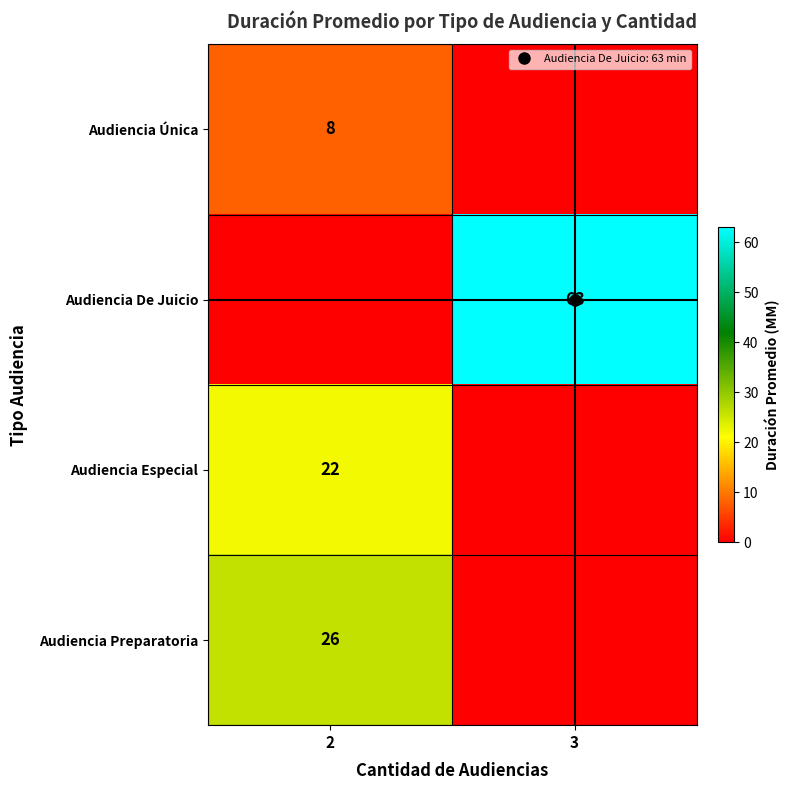

At which category is the sum across all series the highest?

3